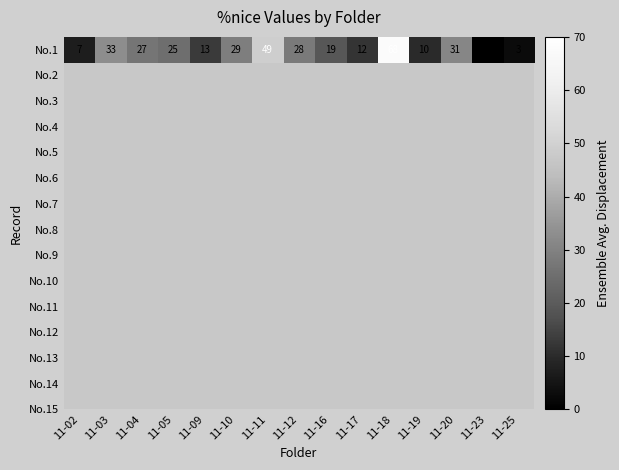

What is the sum of the values at 11-03 and 11-10?

62